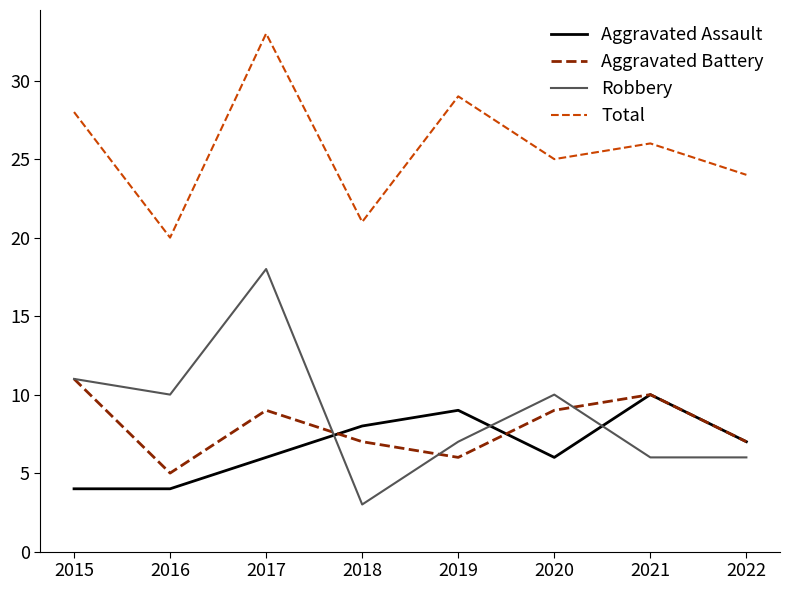

Which series changed the most between 2015 and 2020?

Total